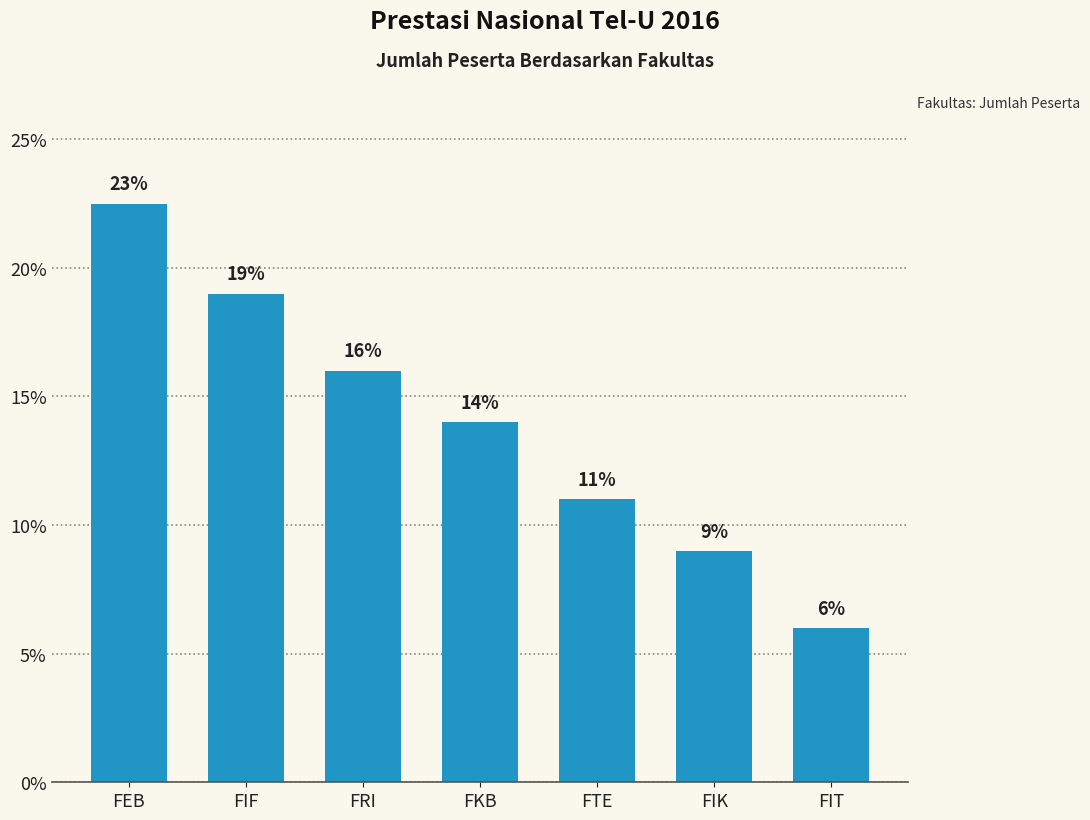

Are the bars horizontal?

No